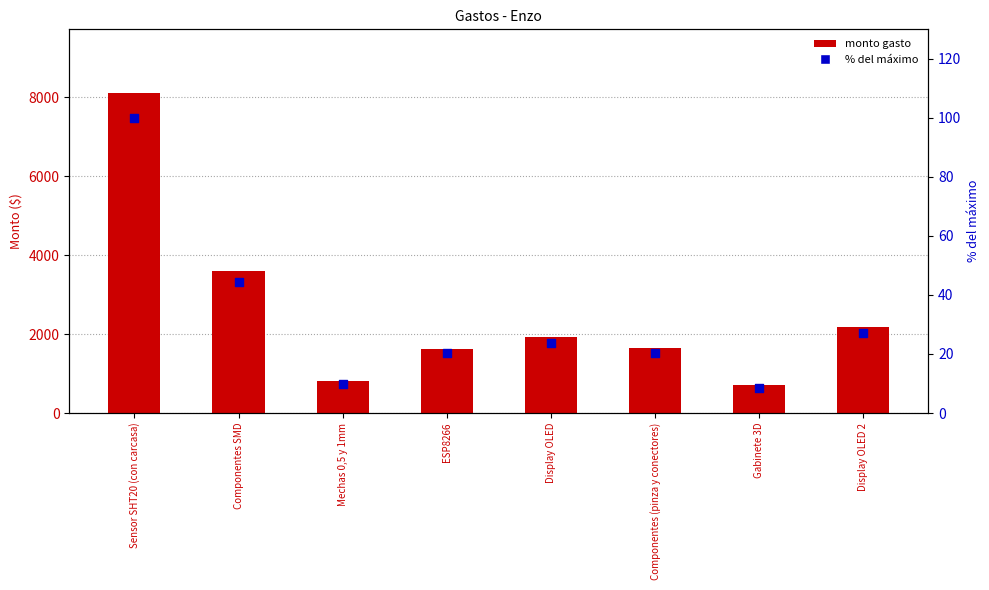

Which series contains the lowest Y value?

% del máximo